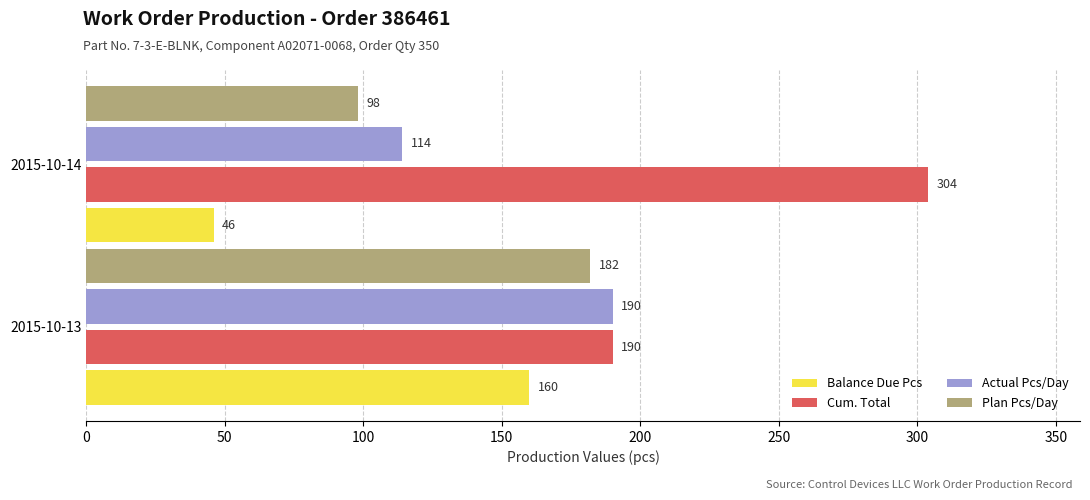

What is the spread (max minus min) of values at 2015-10-13?

30